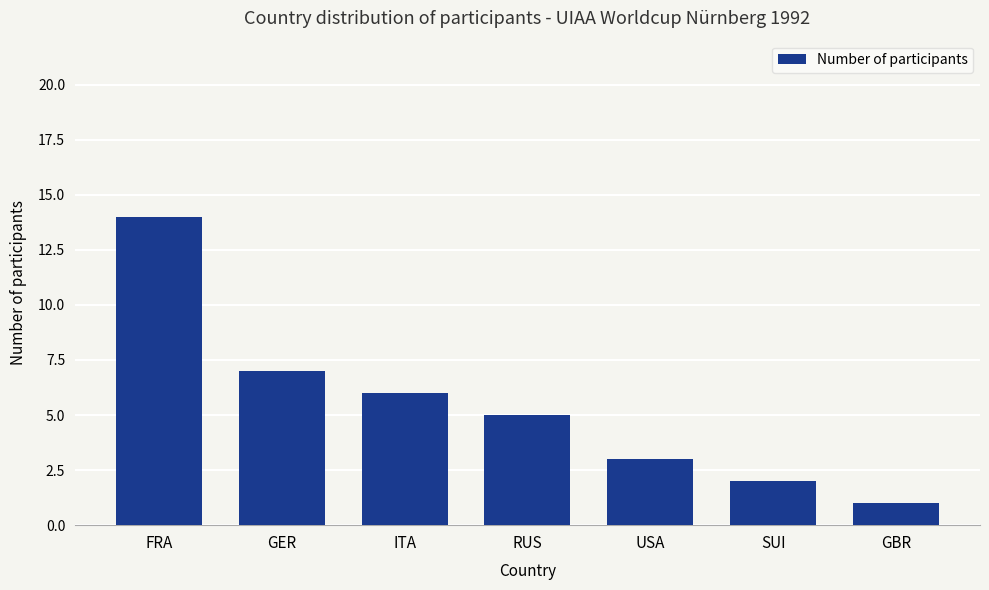

What is the difference between the maximum and second lowest values?

12